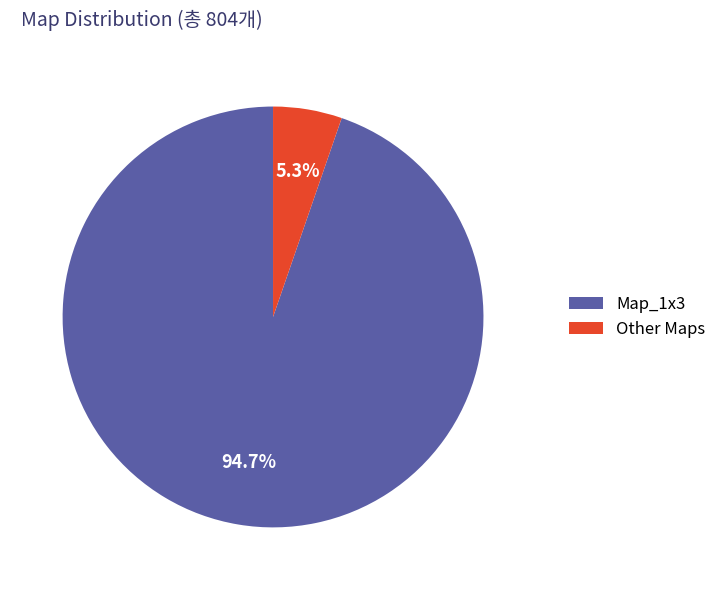

Is there a majority slice in this chart?

Yes